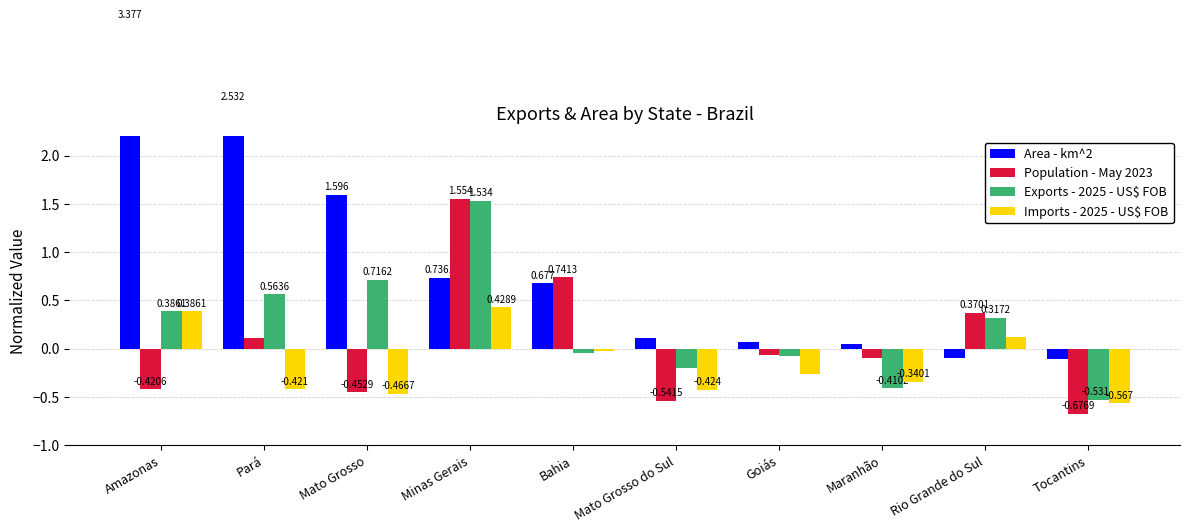

Are the bars horizontal?

No